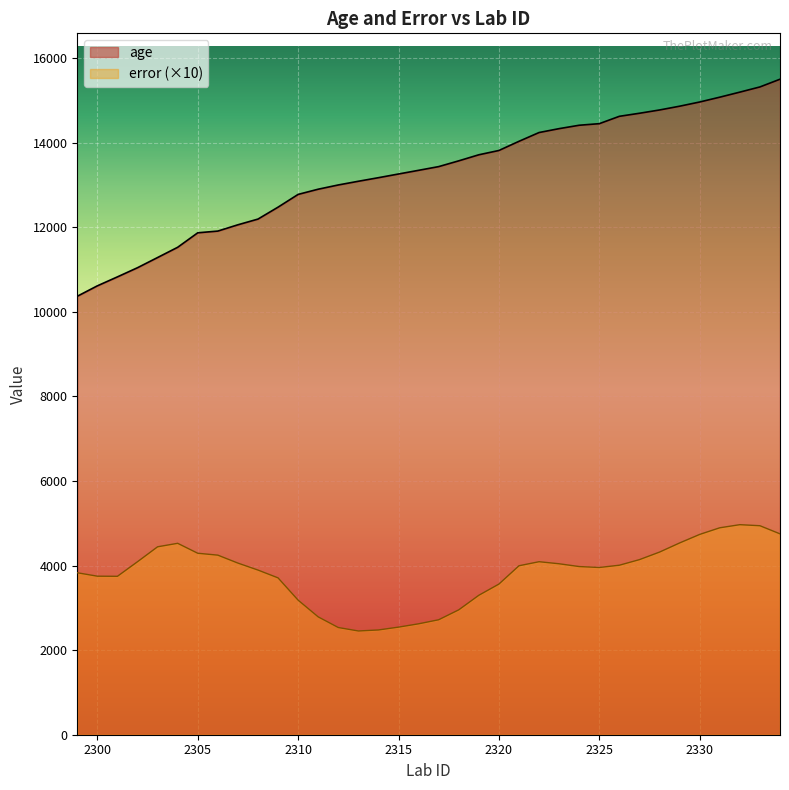

True or false: error and age intersect in this chart.

False